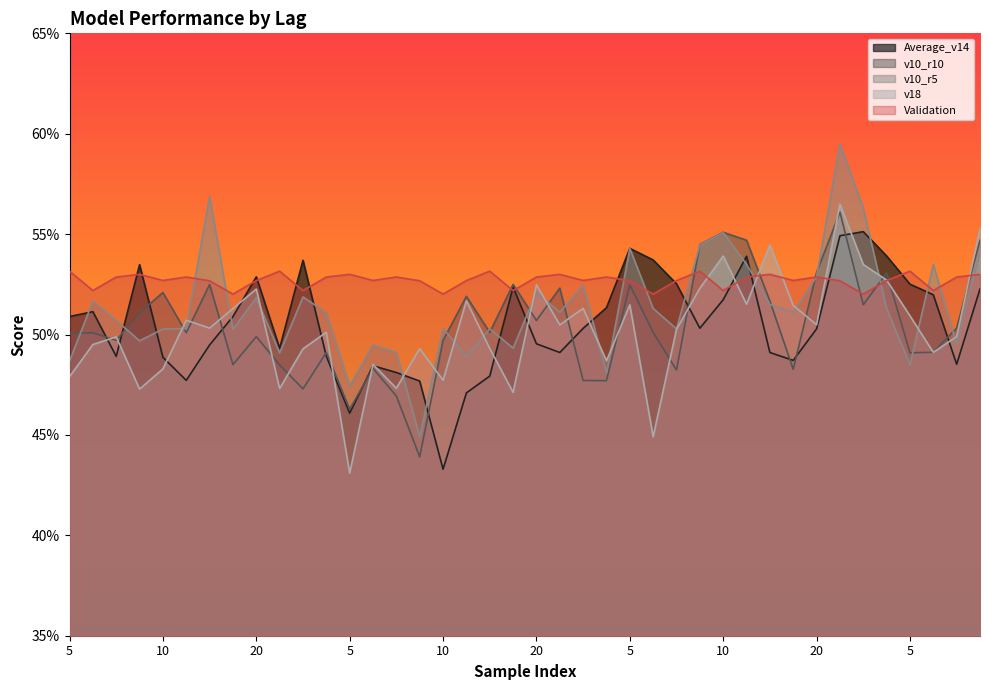

Where do Validation and v18 first cross each other?

5 and 10